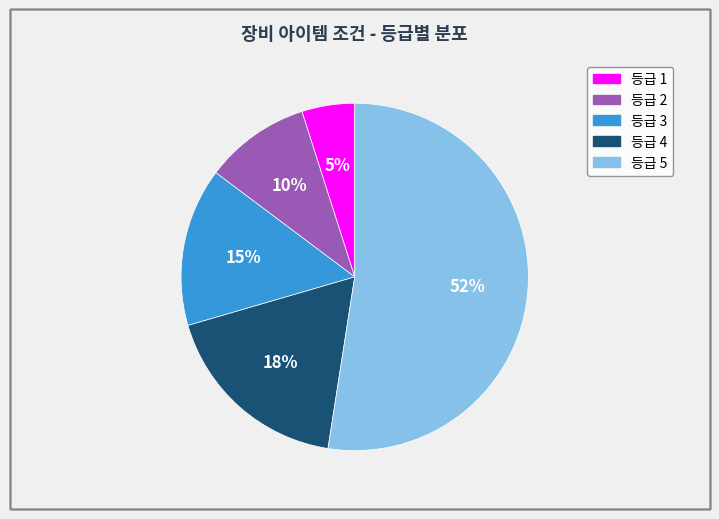

To the nearest percent, what is the average slice percentage?

20%